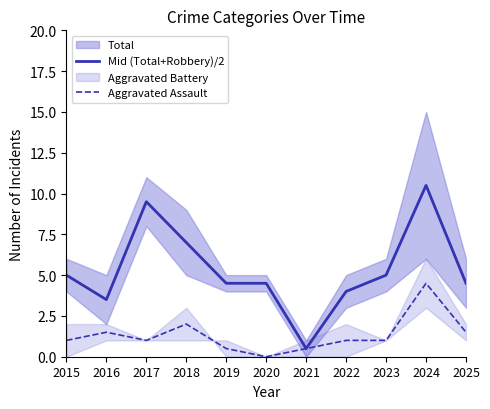

True or false: Aggravated Assault has a value of 2.1 at 2025.

False